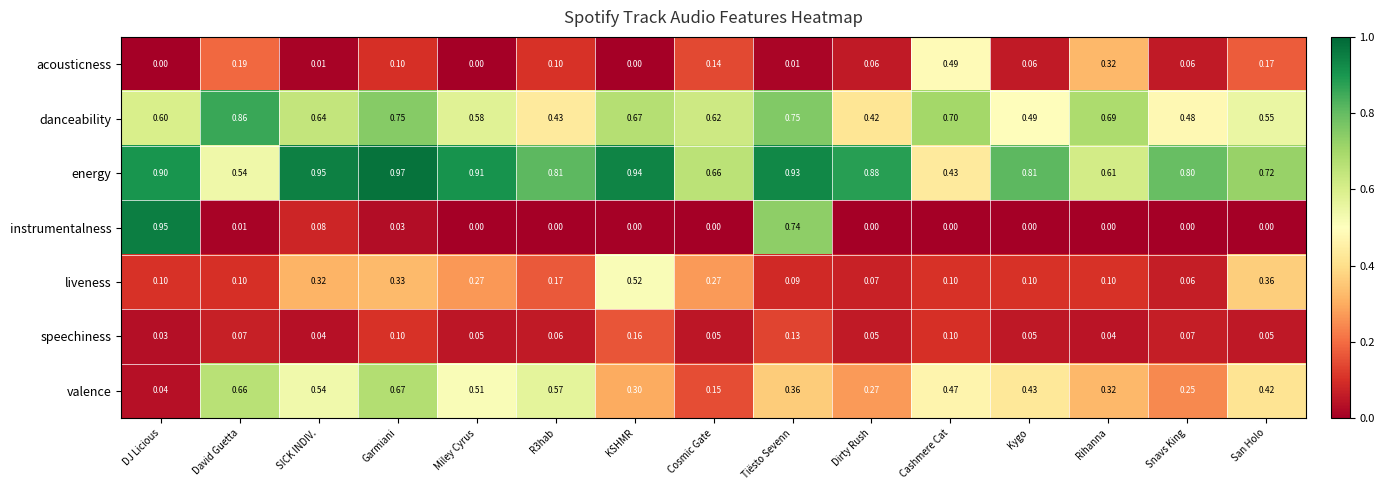

List the series in order of their peak value, lowest first.

speechiness, acousticness, liveness, valence, danceability, instrumentalness, energy